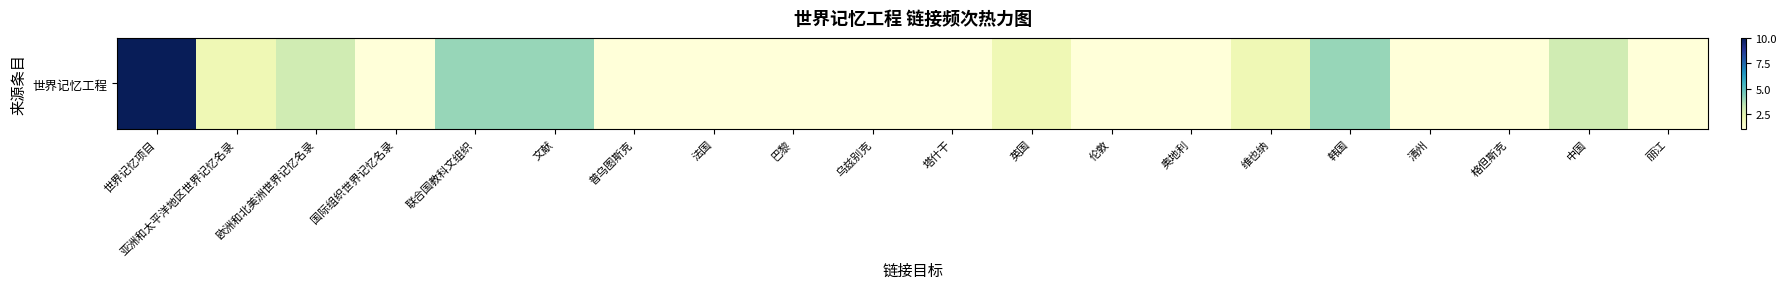

Rank the categories by value from lowest to highest.

国际组织世界记忆名录, 普乌图斯克, 法国, 巴黎, 乌兹别克, 塔什干, 伦敦, 奥地利, 清州, 格但斯克, 丽江, 亚洲和太平洋地区世界记忆名录, 英国, 维也纳, 欧洲和北美洲世界记忆名录, 中国, 联合国教科文组织, 文献, 韩国, 世界记忆项目